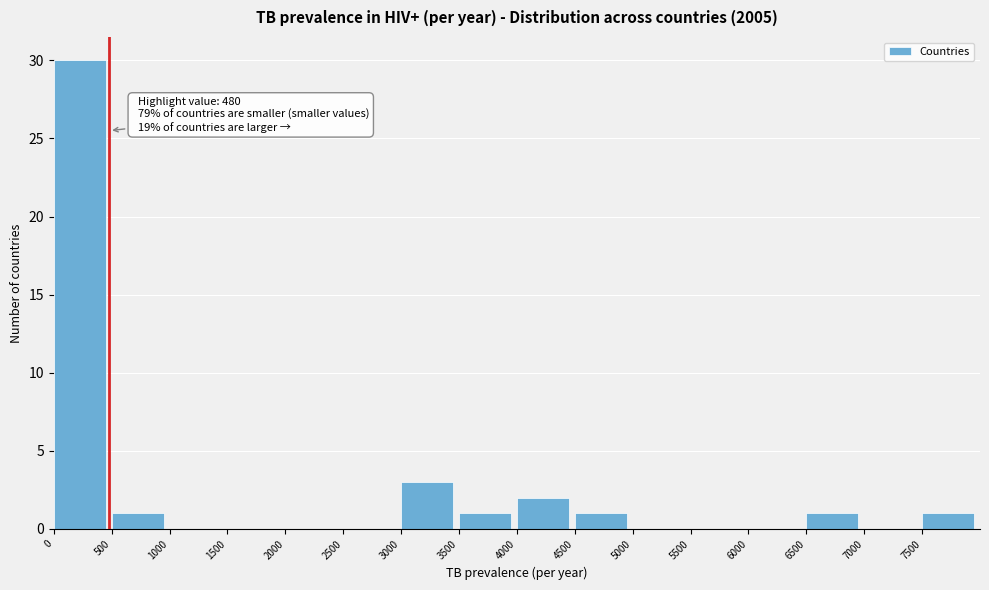

Which range on the x-axis has the tallest bar?

0 to 500